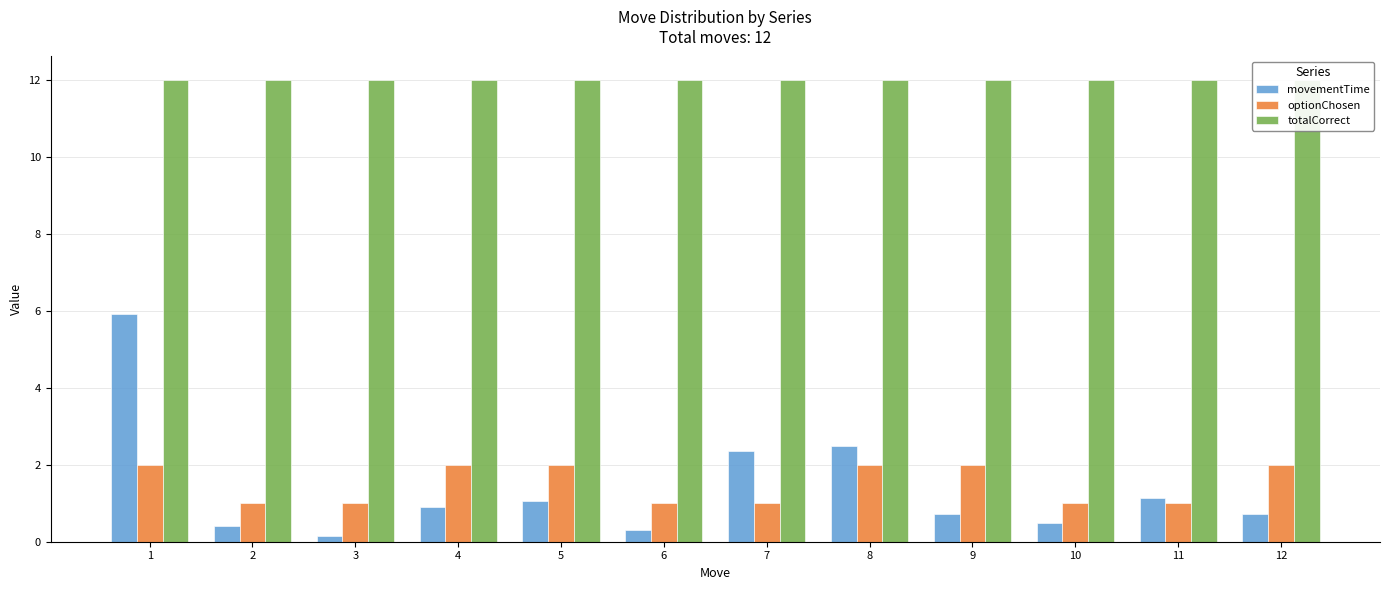

Rank the categories by optionChosen value from lowest to highest.

2, 3, 6, 7, 10, 11, 1, 4, 5, 8, 9, 12